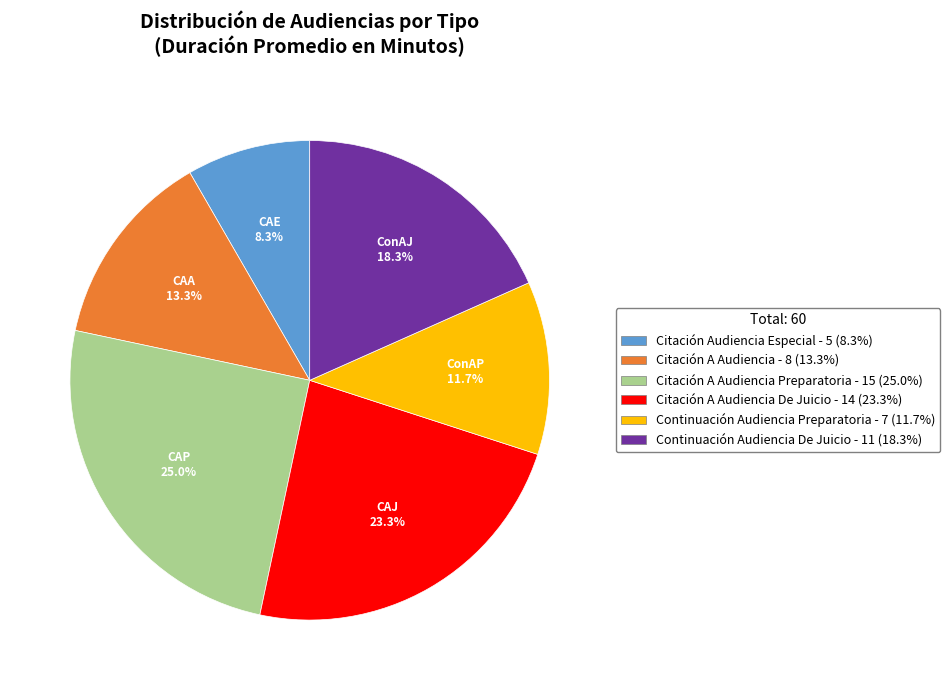

Is there any slice that represents more than half of the pie?

No